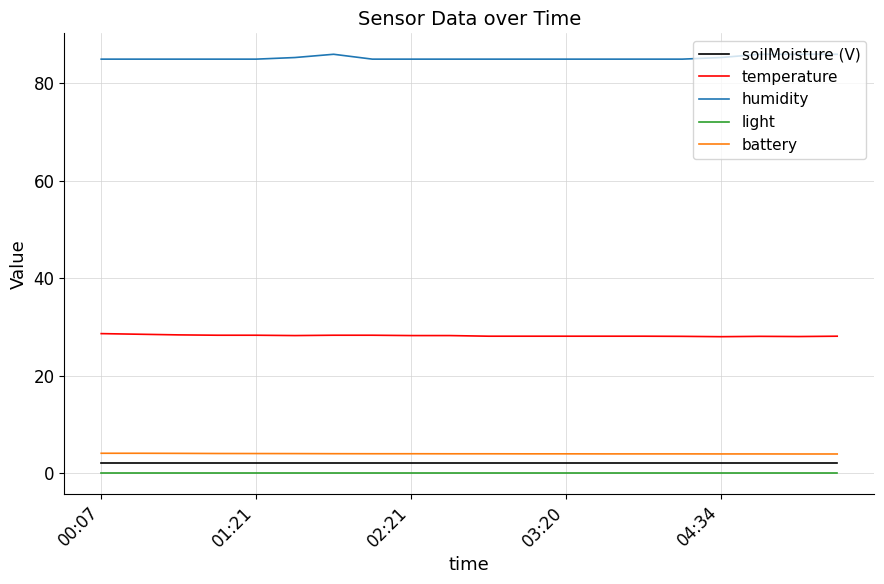

True or false: battery and humidity cross at least once.

False